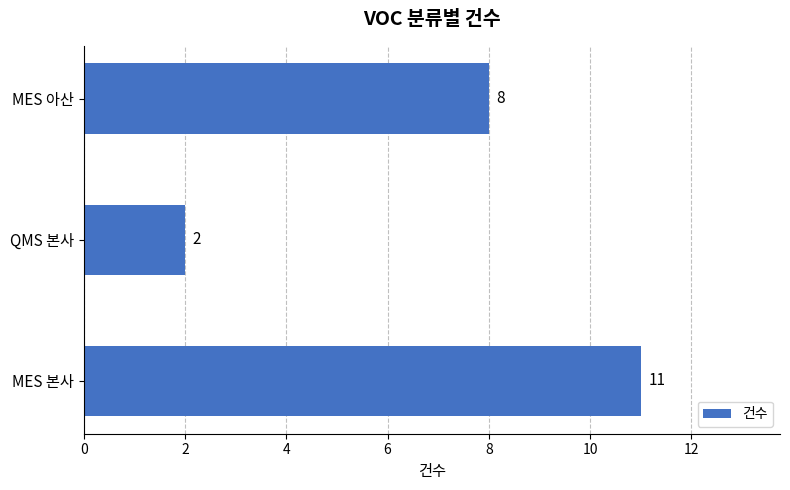

What is the minimum value shown in the chart?

2